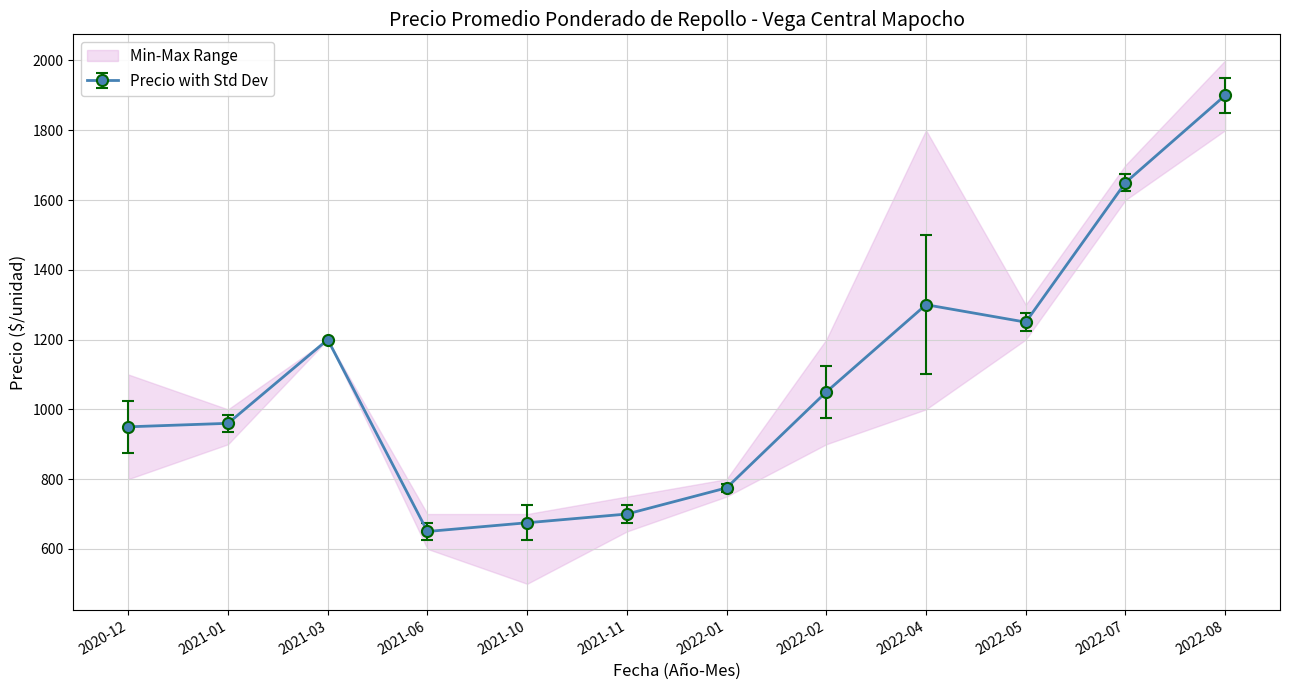

How many interior local peaks does the Precio promedio ponderado series have?

2